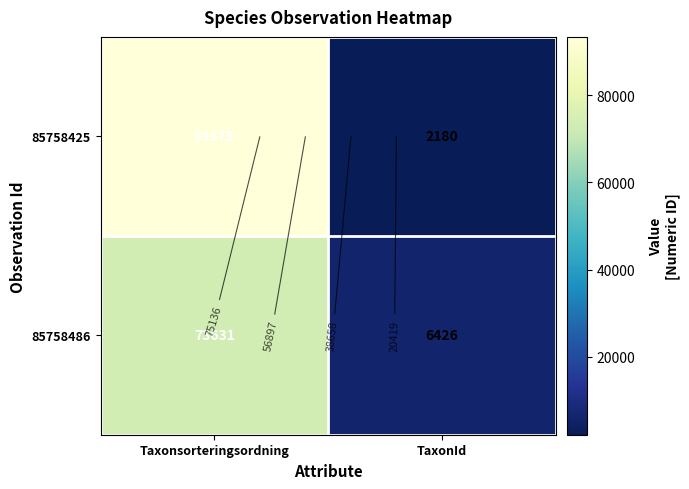

Where is 85758425 nearest to the value 47777?

TaxonId